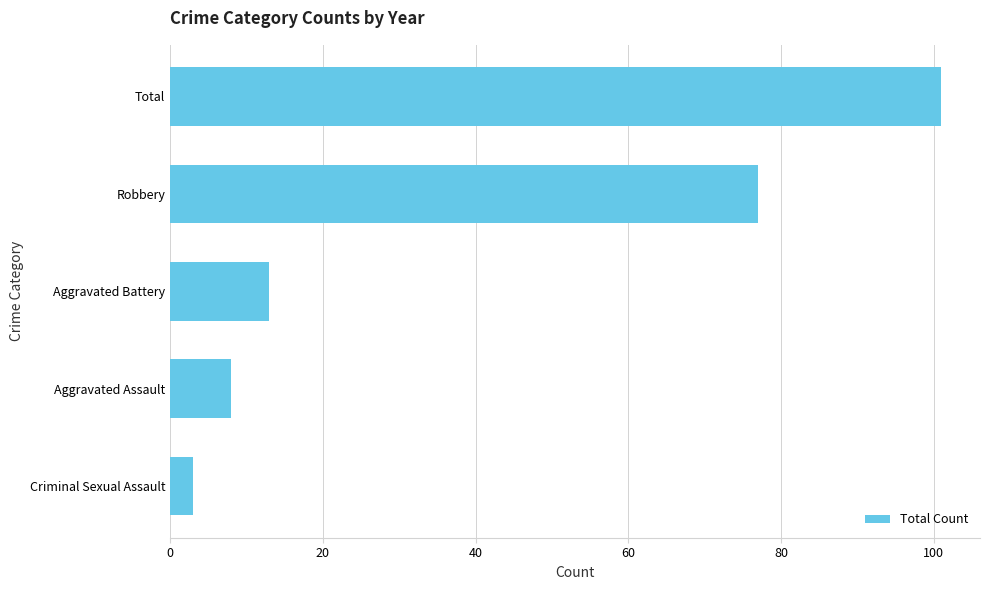

Approximately how many times larger is the value at Aggravated Assault compared to Aggravated Battery?

0.6